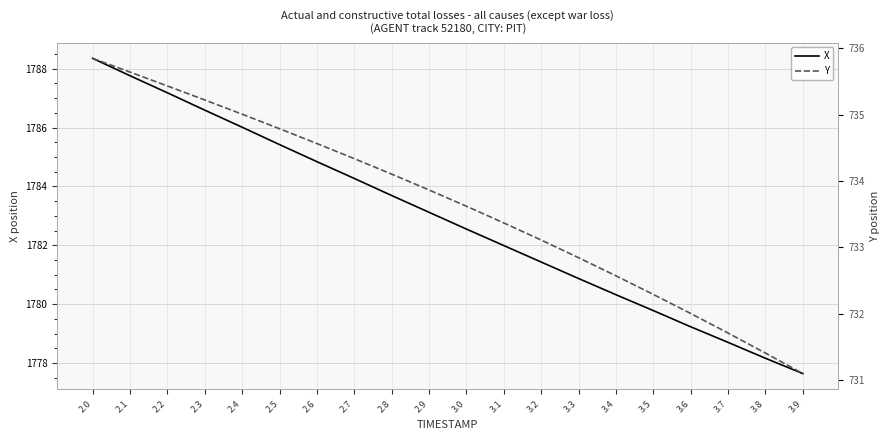

List the series in order of their peak value, highest first.

X, Y